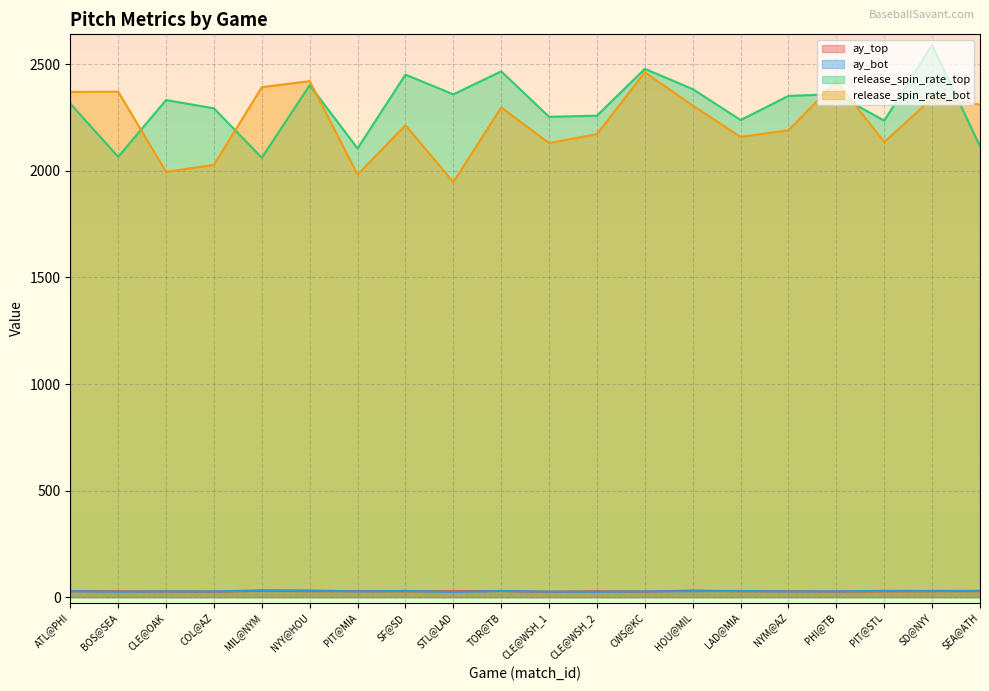

The release_spin_rate_bot series shows 1249.5 at COL@AZ. True or false?

False